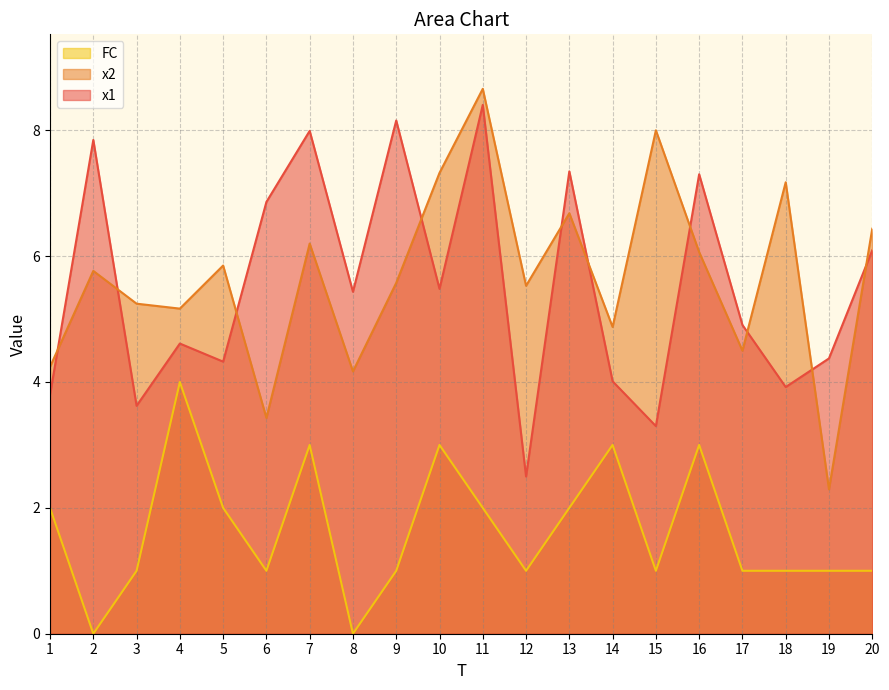

What is the spread (max minus min) of values at 7?

5.0